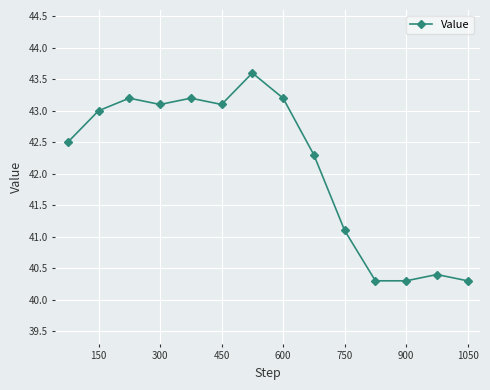

What is the average value?

42.1